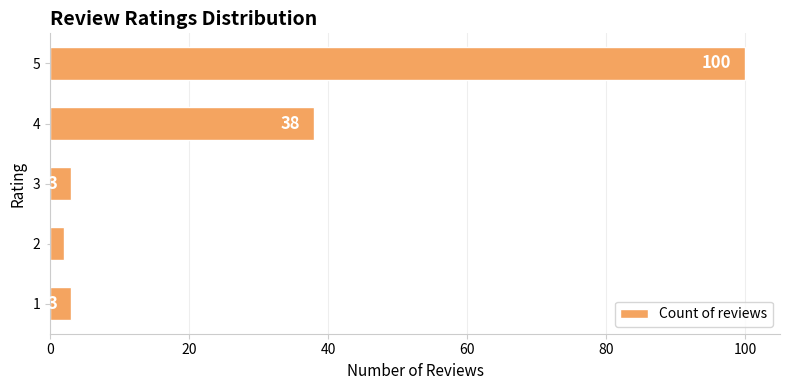

What is the change in value from 2 to 5?

+98